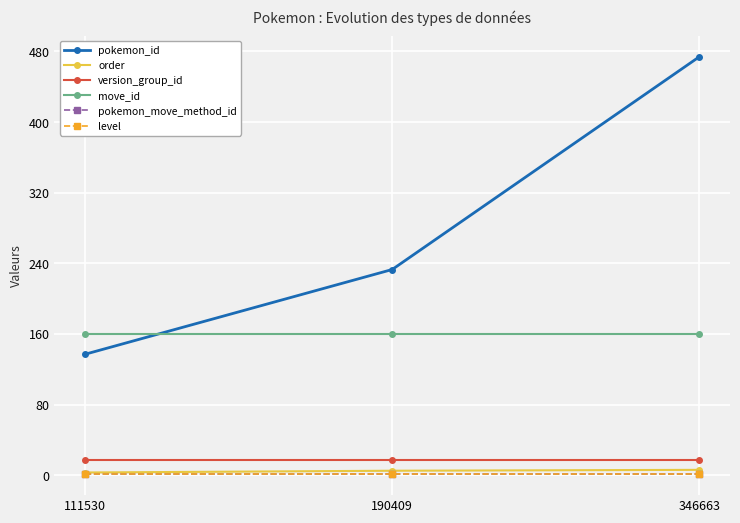

What is the approximate value of level at 346663?

1